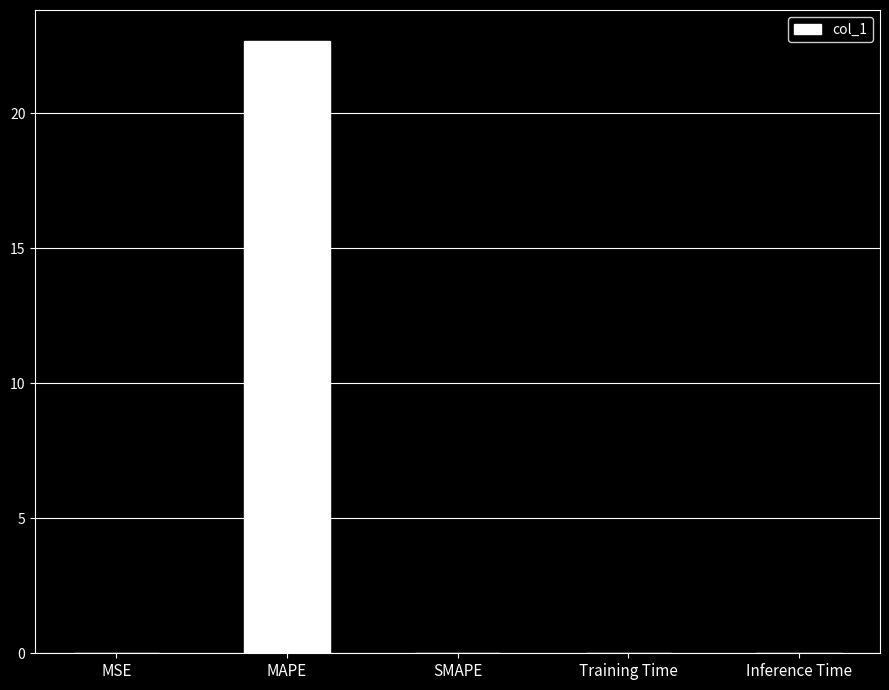

How many categories are shown in the chart?

5